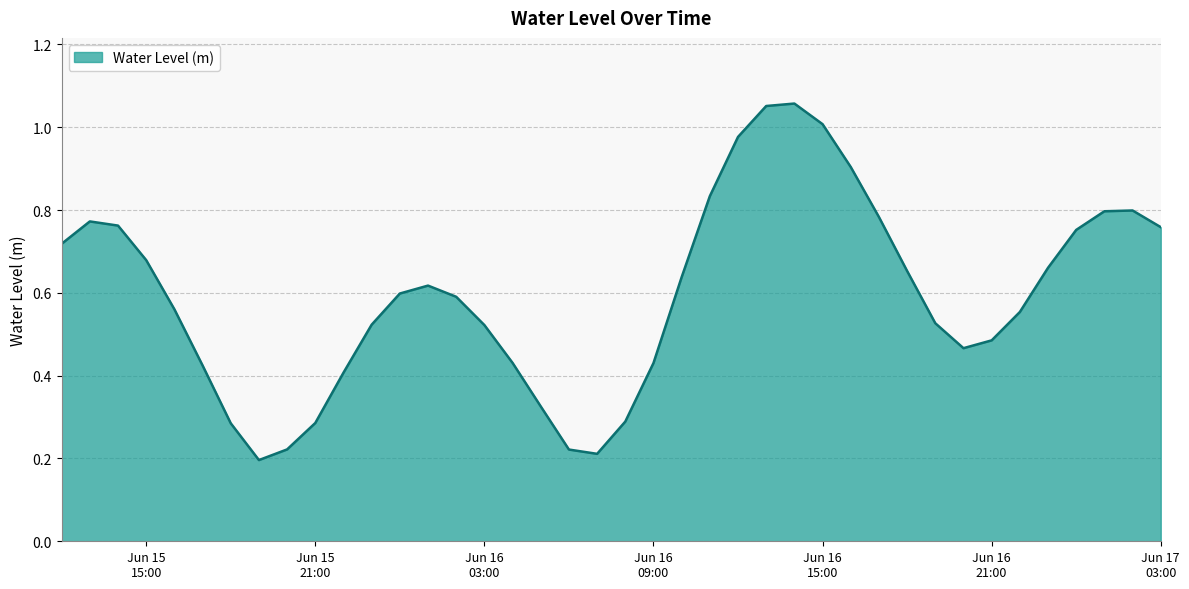

How many lines are shown in the chart?

1